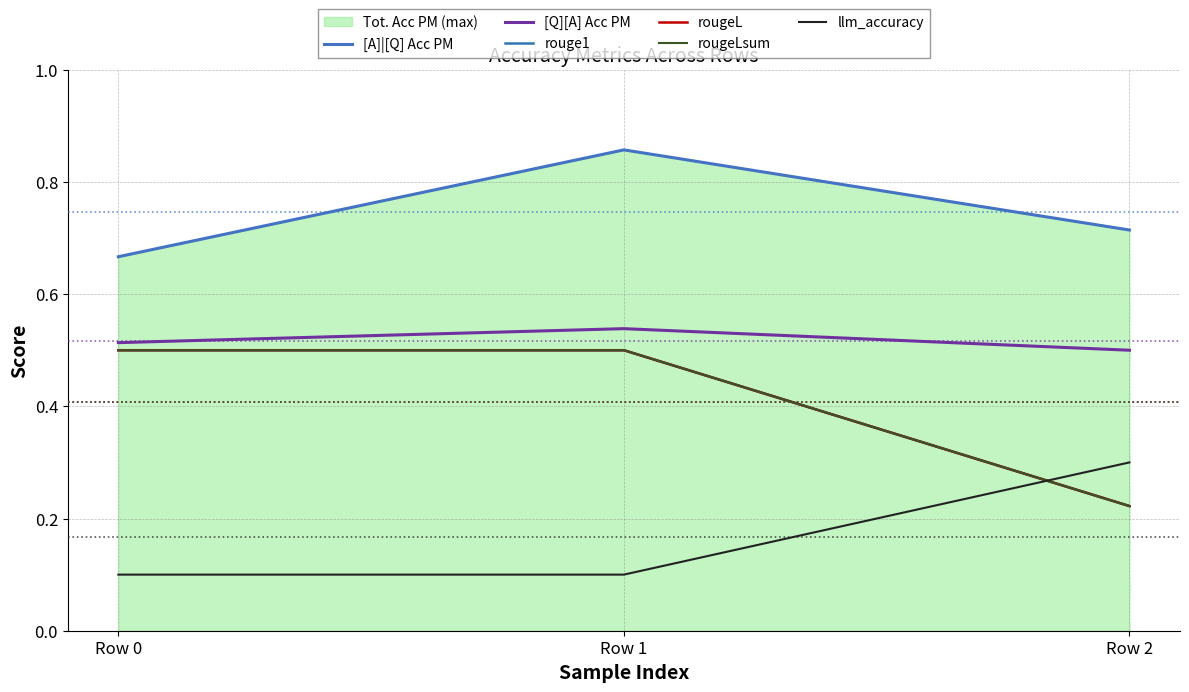

Is it true that rouge1 equals 0.3 at Row 2?

False